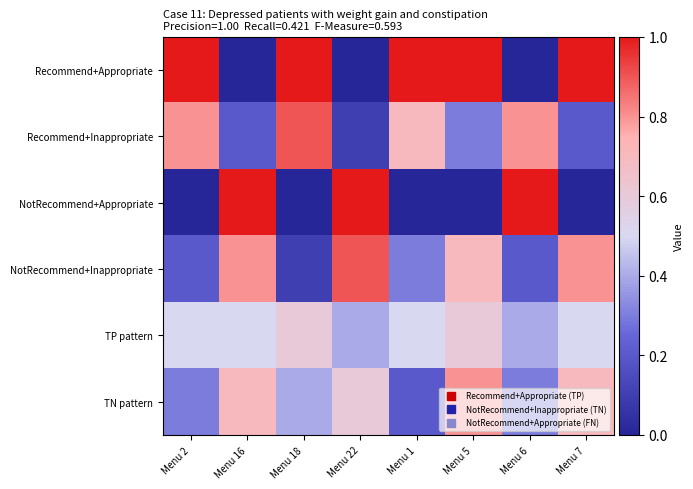

Reading right to left, extract all data points from this chart.

Recommend+Appropriate: Menu 7=1.0	Menu 6=0.0	Menu 5=1.0	Menu 1=1.0	Menu 22=0.0	Menu 18=1.0	Menu 16=0.0	Menu 2=1.0
Recommend+Inappropriate: Menu 7=0.2	Menu 6=0.8	Menu 5=0.3	Menu 1=0.7	Menu 22=0.1	Menu 18=0.9	Menu 16=0.2	Menu 2=0.8
NotRecommend+Appropriate: Menu 7=0.0	Menu 6=1.0	Menu 5=0.0	Menu 1=0.0	Menu 22=1.0	Menu 18=0.0	Menu 16=1.0	Menu 2=0.0
NotRecommend+Inappropriate: Menu 7=0.8	Menu 6=0.2	Menu 5=0.7	Menu 1=0.3	Menu 22=0.9	Menu 18=0.1	Menu 16=0.8	Menu 2=0.2
TP pattern: Menu 7=0.5	Menu 6=0.4	Menu 5=0.6	Menu 1=0.5	Menu 22=0.4	Menu 18=0.6	Menu 16=0.5	Menu 2=0.5
TN pattern: Menu 7=0.7	Menu 6=0.3	Menu 5=0.8	Menu 1=0.2	Menu 22=0.6	Menu 18=0.4	Menu 16=0.7	Menu 2=0.3